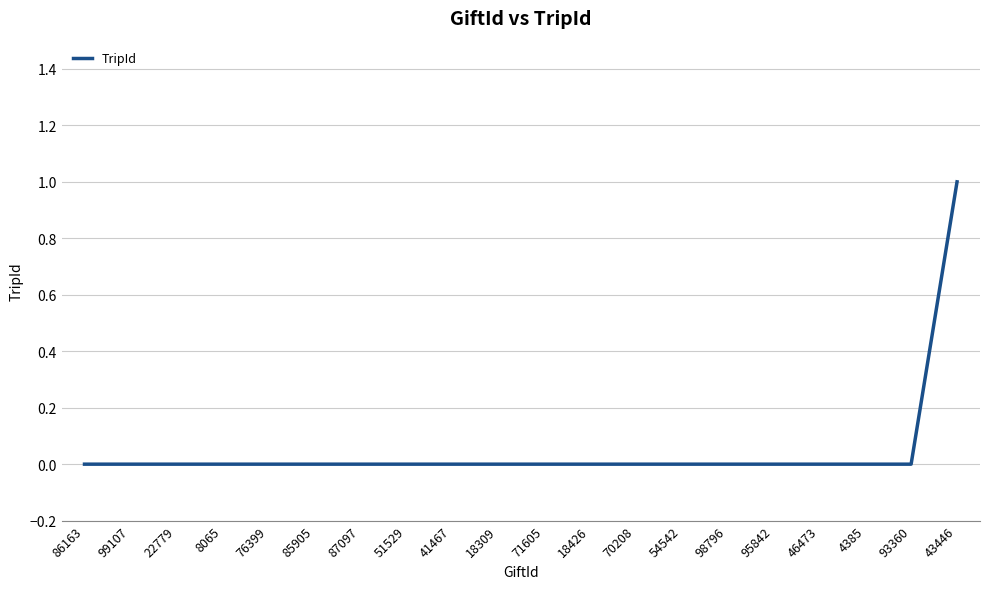

True or false: the data shows 0 at 71605.

True